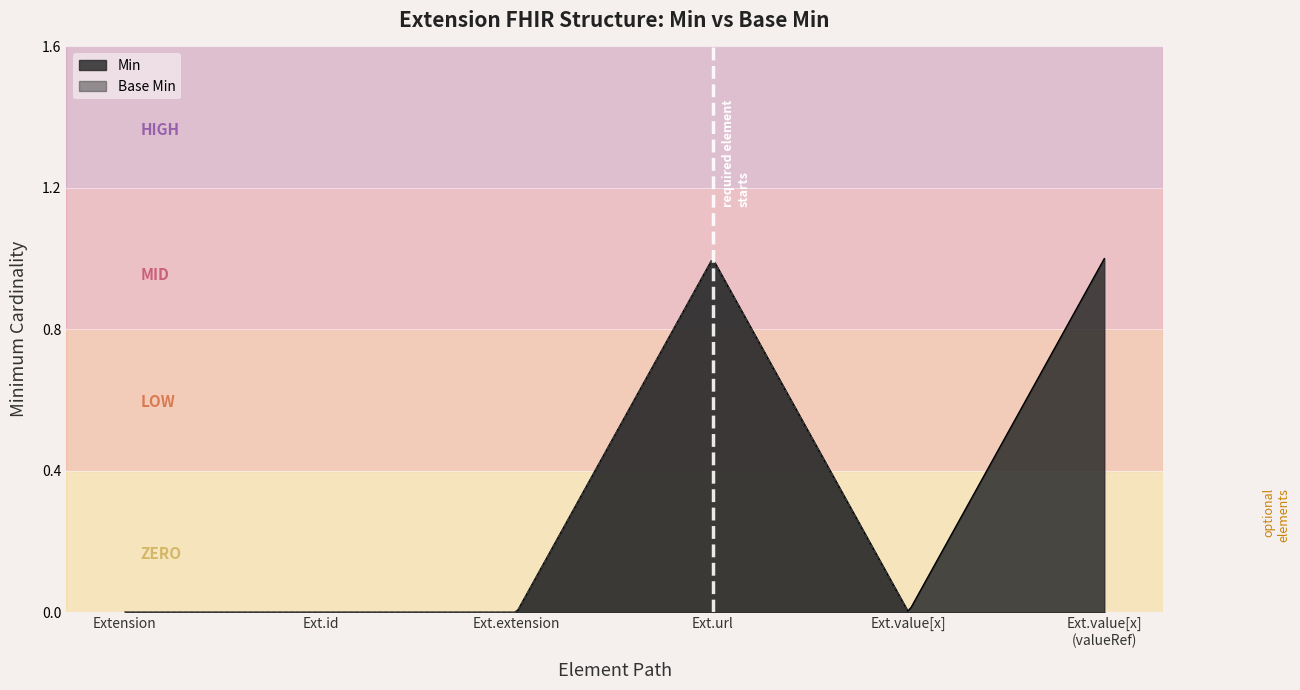

True or false: Min has more than 2 points higher than both neighbors.

False